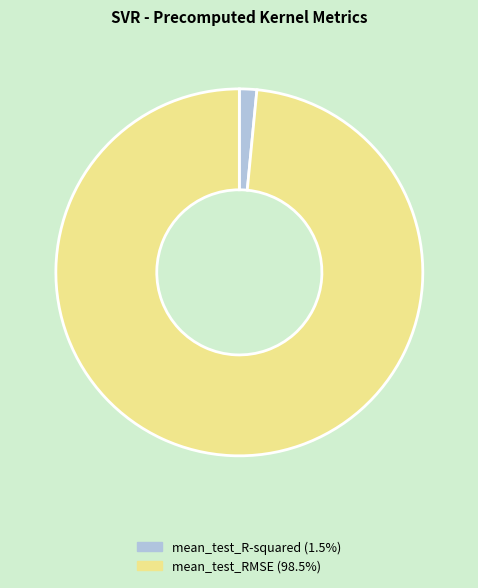

Combined, do mean_test_R-squared and mean_test_RMSE account for over 50%?

Yes